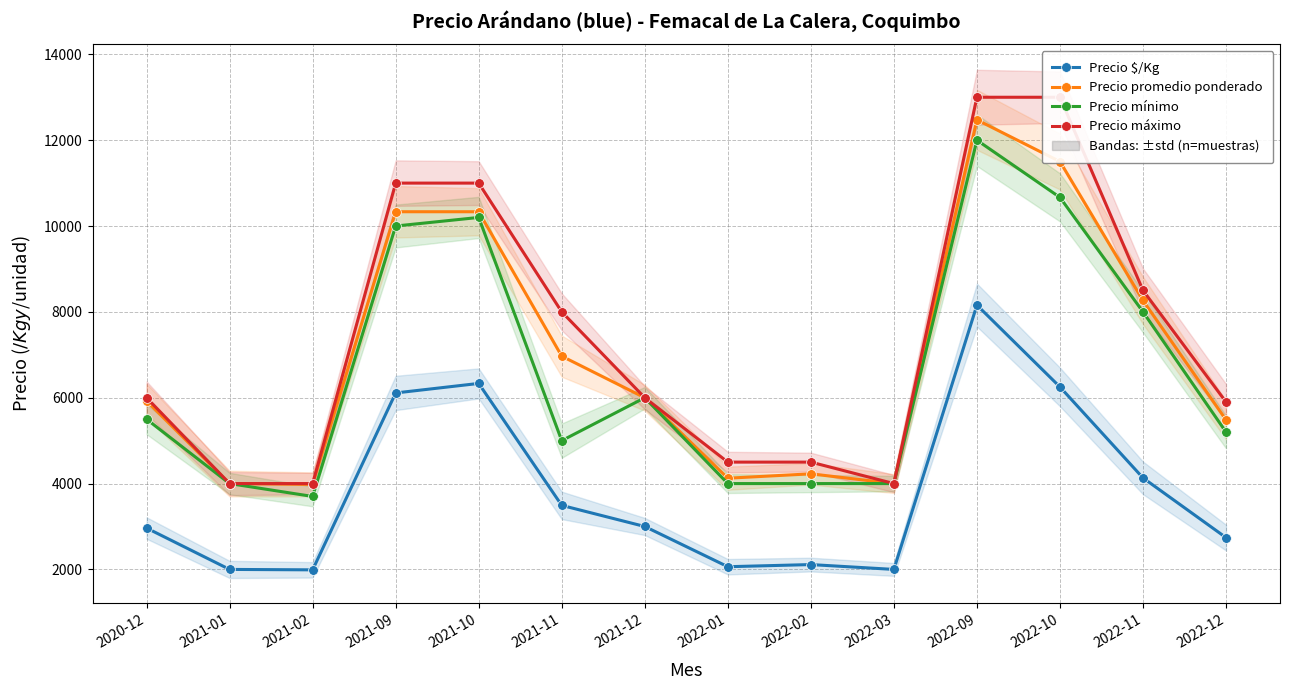

How many interior local peaks does the Precio $/Kg series have?

3